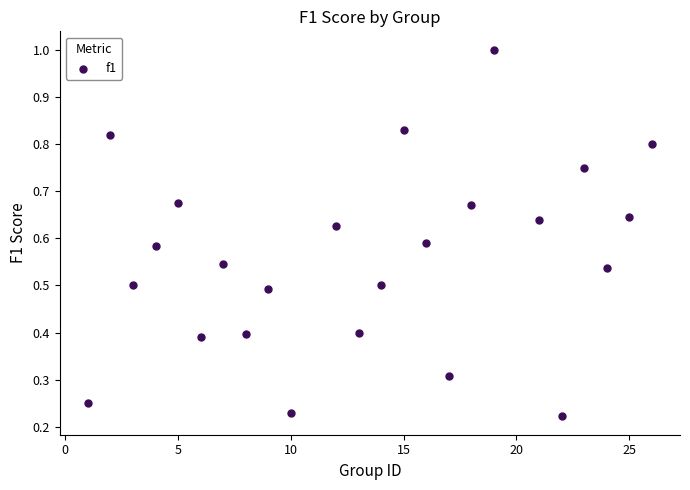

What is the range of X values (max minus min)?

25.0